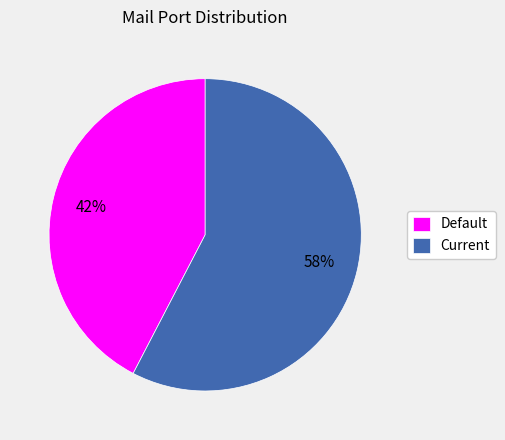

Is the sum of Current and Default greater than half?

Yes